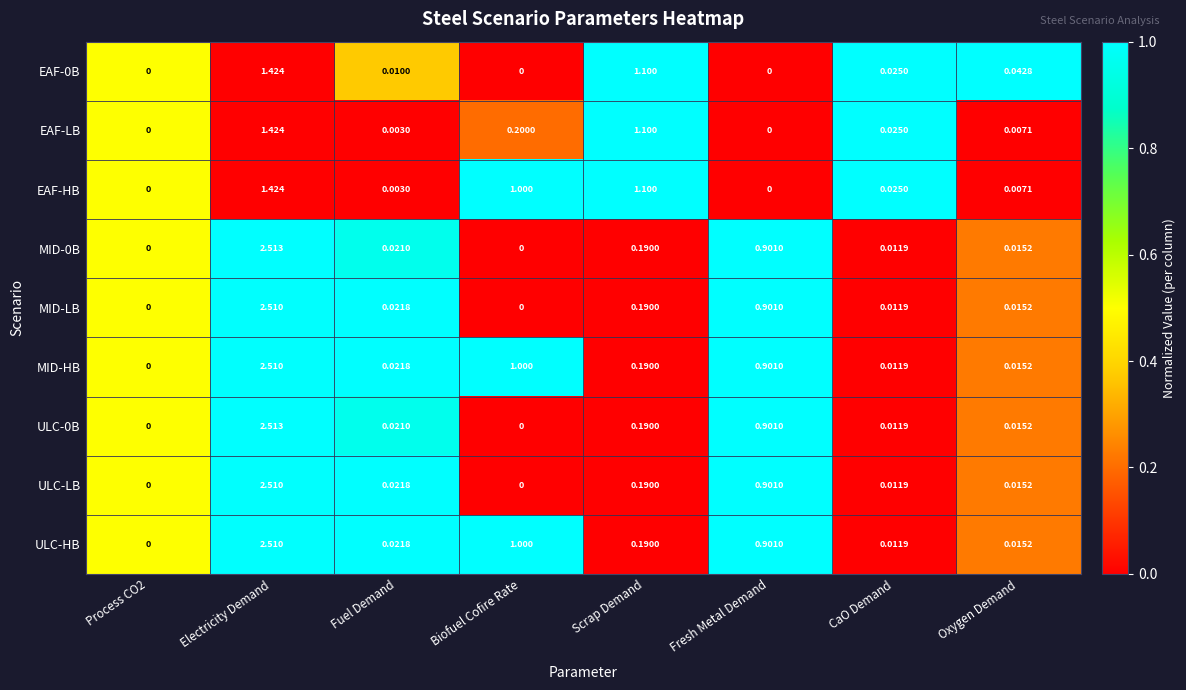

What is the total value across all series at Fuel Demand?

0.1